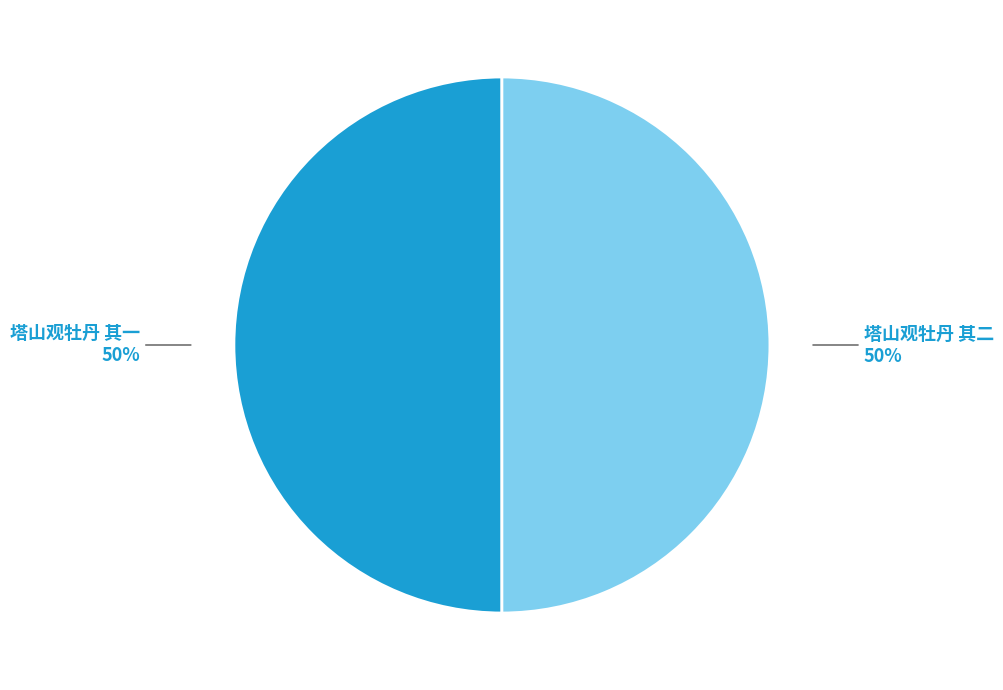

To the nearest percent, what is the average slice percentage?

50%